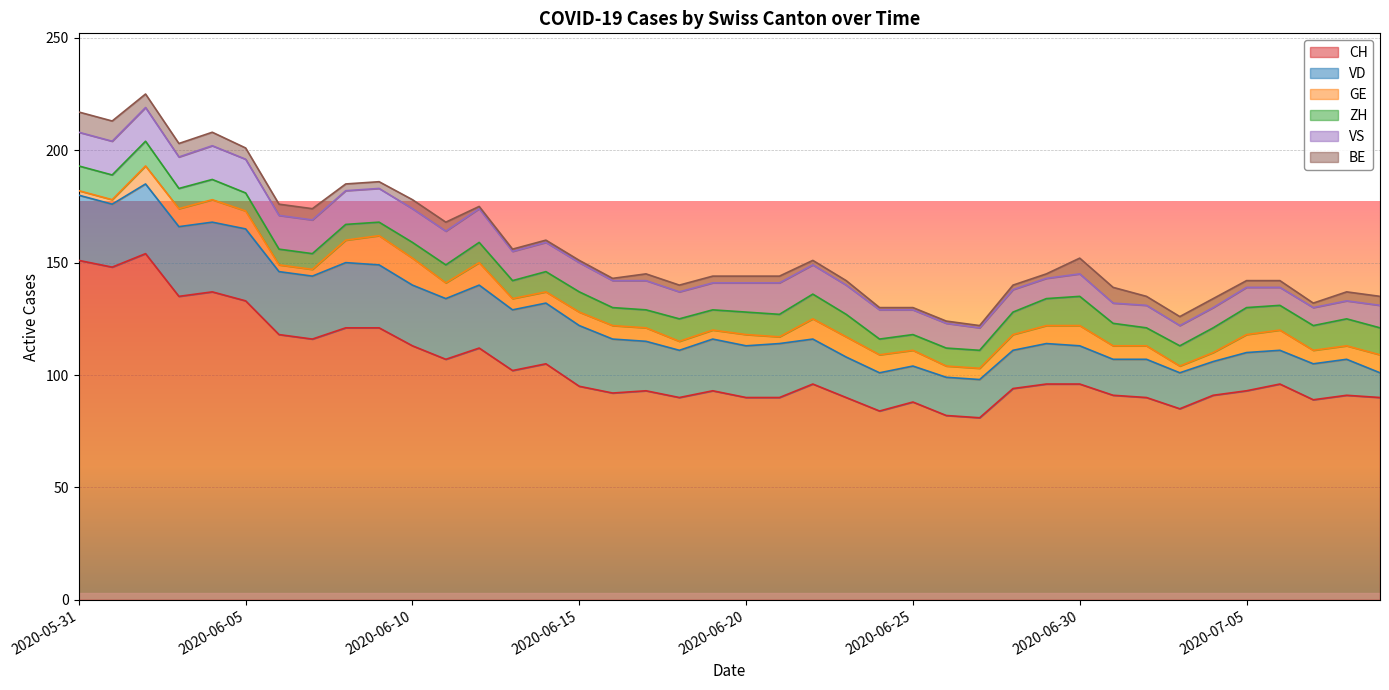

True or false: CH and BE intersect in this chart.

False